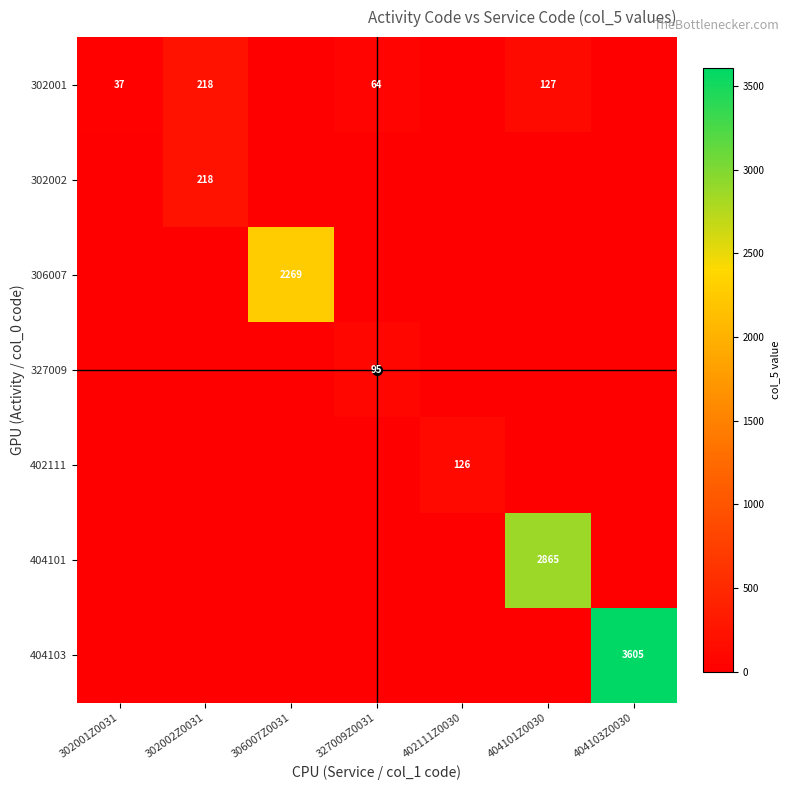

At which category is the sum across all series the highest?

404103Z0030